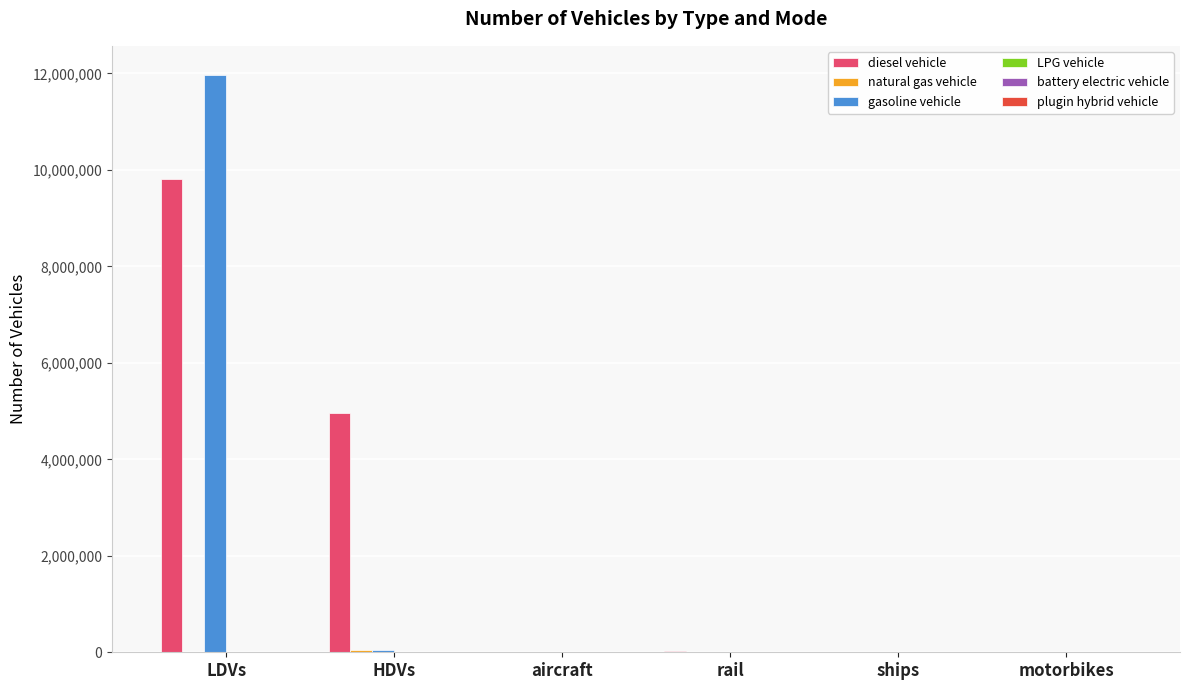

Between LDVs and aircraft, which series saw the biggest shift?

gasoline vehicle